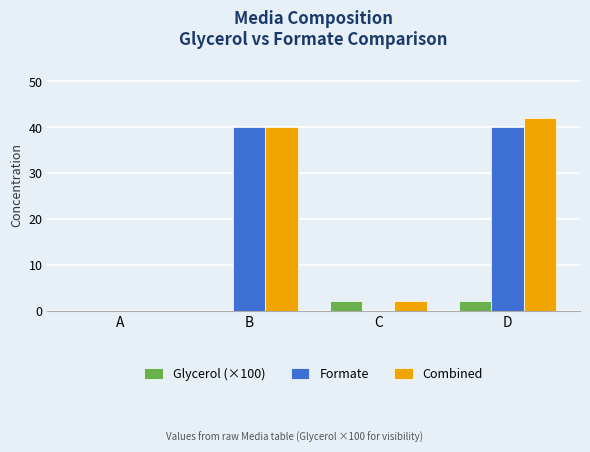

How many categories are shown in the chart?

4